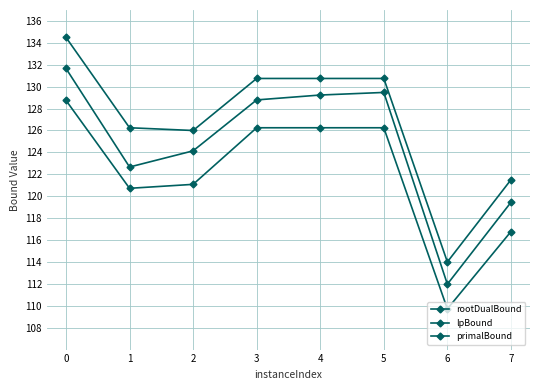

At how many categories does at least one series exceed 111?

8